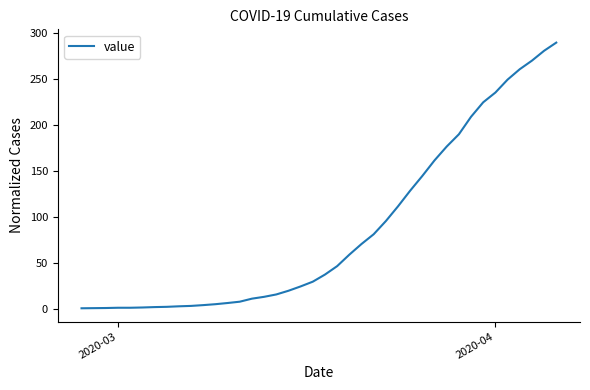

What is the maximum value shown in the chart?

289.1